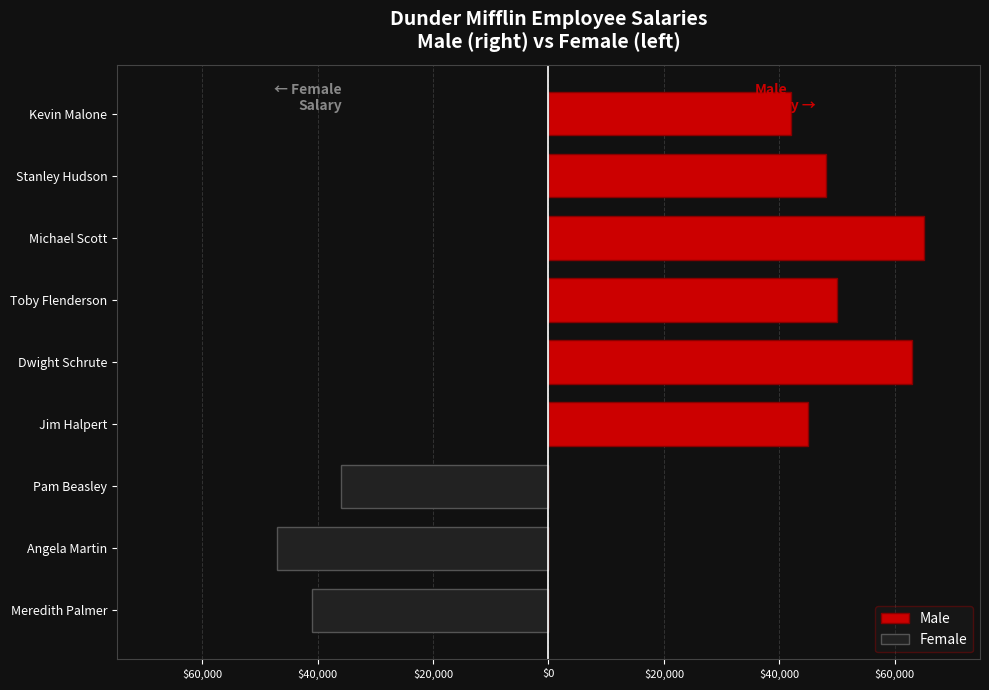

At how many categories does at least one series exceed -31410?

9